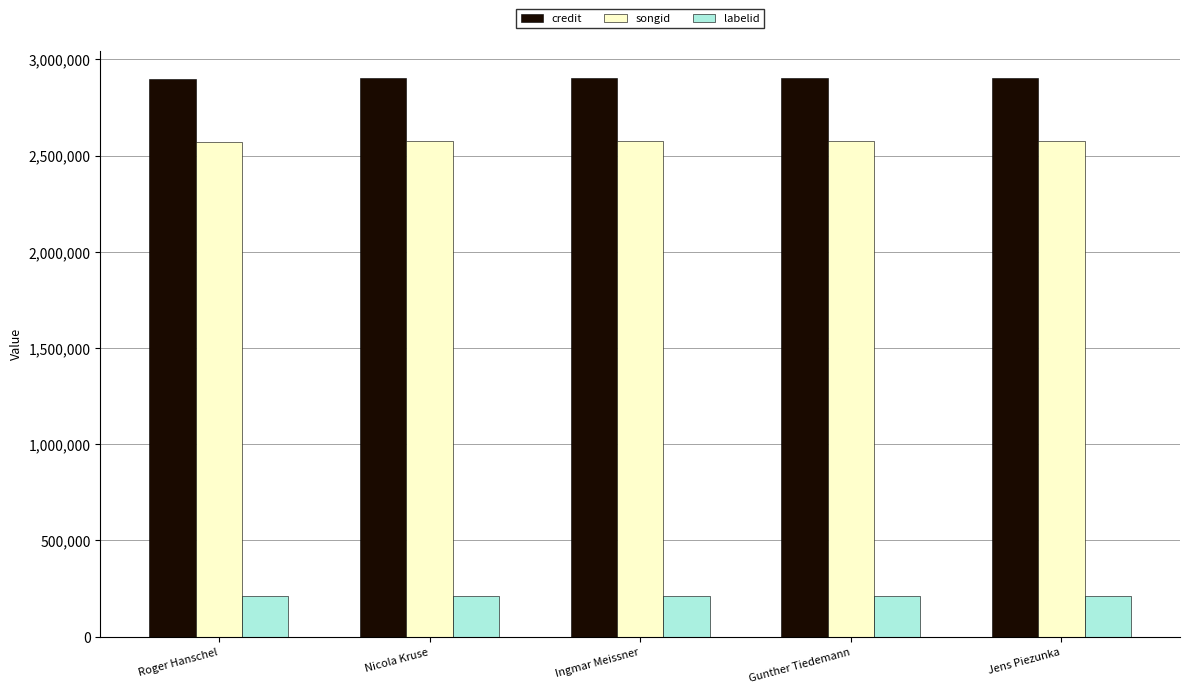

What is the difference between the maximum and minimum values in the credit series?

900